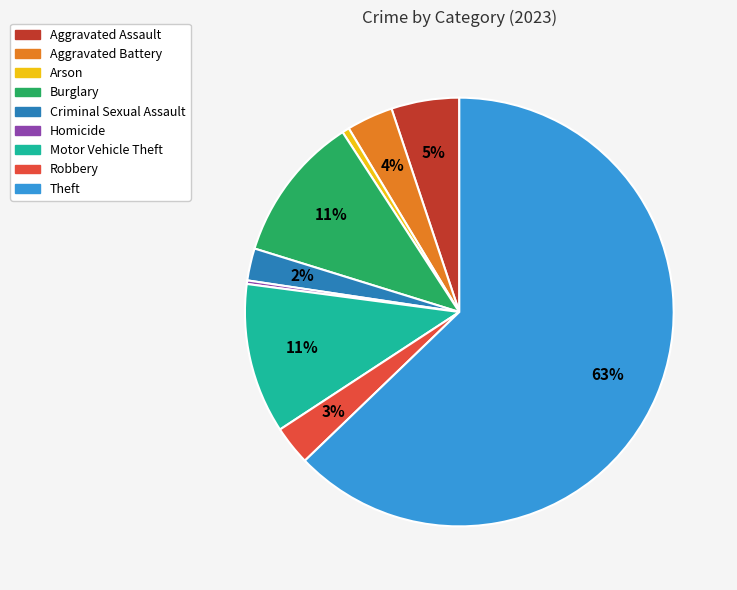

Does any single category account for the majority?

Yes